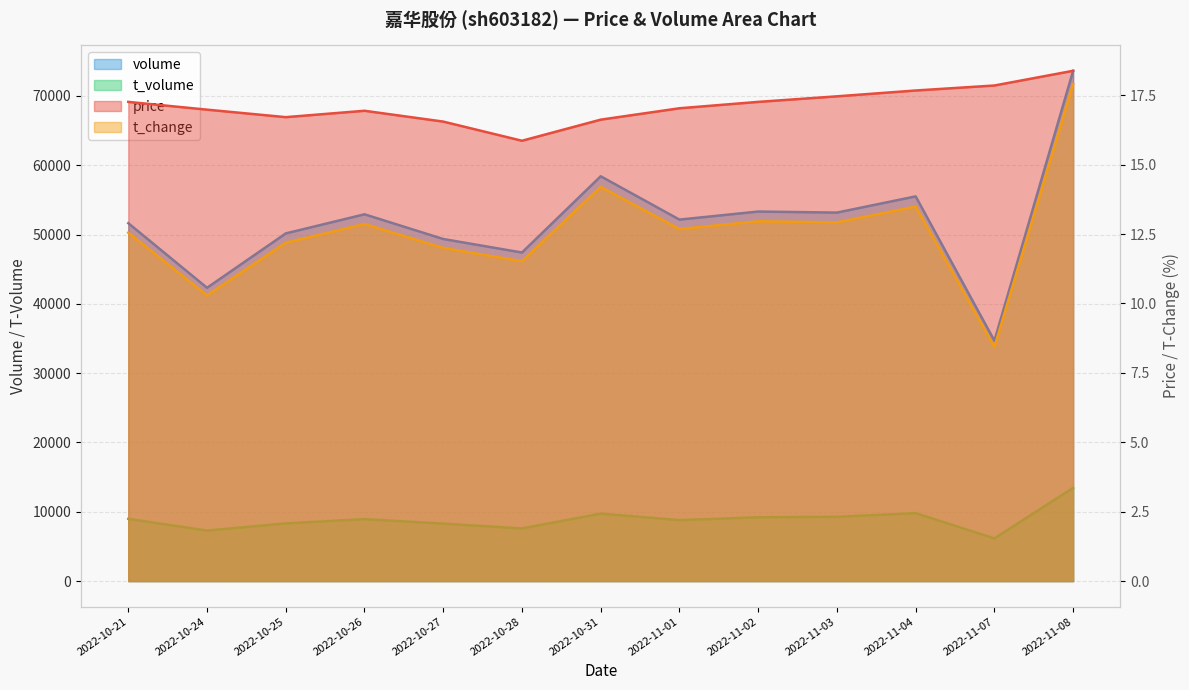

What is the difference between the second highest and second lowest values in the volume series?

16088.0